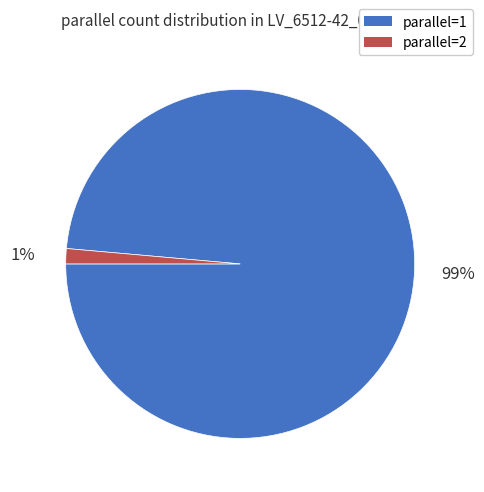

Which slice represents more than half of the pie?

parallel=1